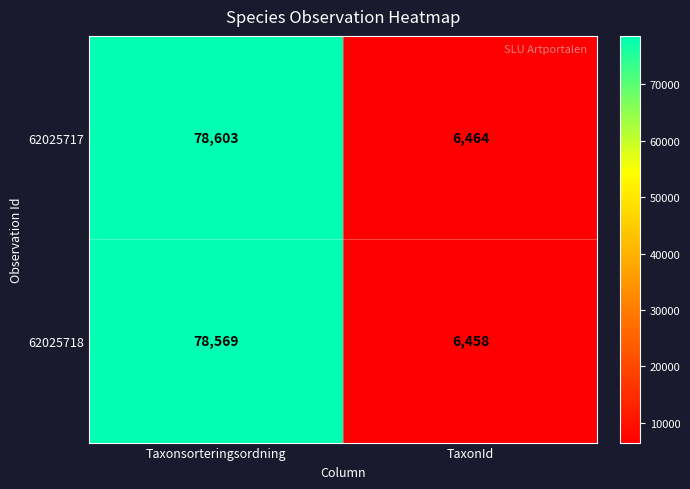

Between Taxonsorteringsordning and TaxonId, which series saw the biggest shift?

62025717